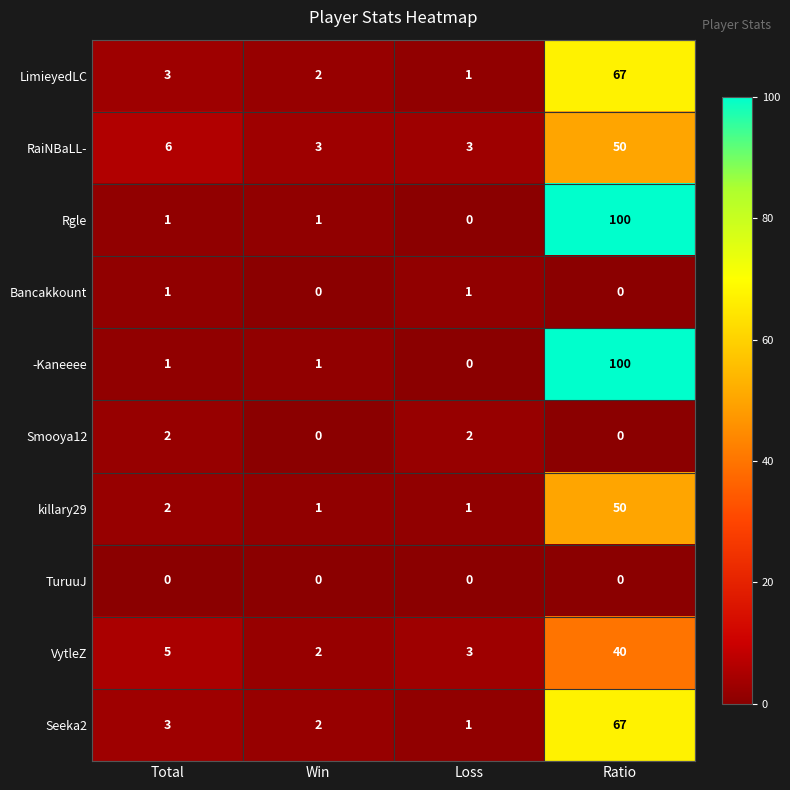

Count the Bancakkount values in the range 0 to 1.

4